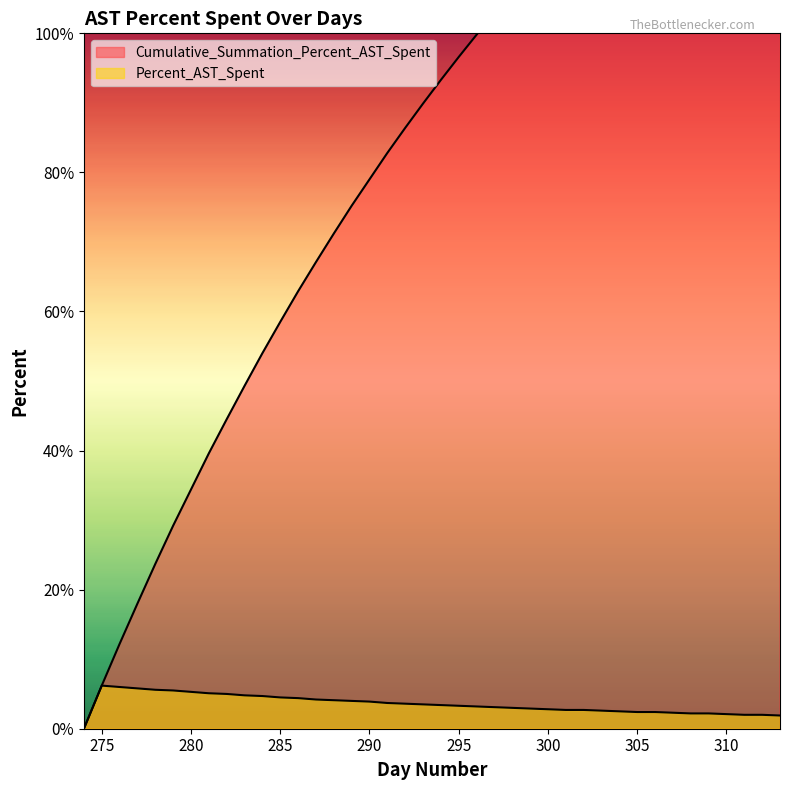

Reading right to left, list all the values displayed in this chart.

Cumulative_Summation_Percent_AST_Spent: 141.7	139.8	137.8	135.7	133.6	131.4	129.2	126.9	124.6	122.1	119.6	117.0	114.4	111.6	108.8	105.9	102.9	99.8	96.6	93.3	89.9	86.4	82.8	79.0	75.2	71.2	67.1	62.9	58.5	54.0	49.3	44.5	39.6	34.4	29.2	23.7	18.0	12.2	6.2	0.0
Percent_AST_Spent: 1.9	2.0	2.0	2.1	2.2	2.2	2.3	2.4	2.4	2.5	2.6	2.7	2.7	2.8	2.9	3.0	3.1	3.2	3.3	3.4	3.5	3.6	3.7	3.9	4.0	4.1	4.2	4.4	4.5	4.7	4.8	5.0	5.1	5.3	5.5	5.6	5.8	6.0	6.2	0.0